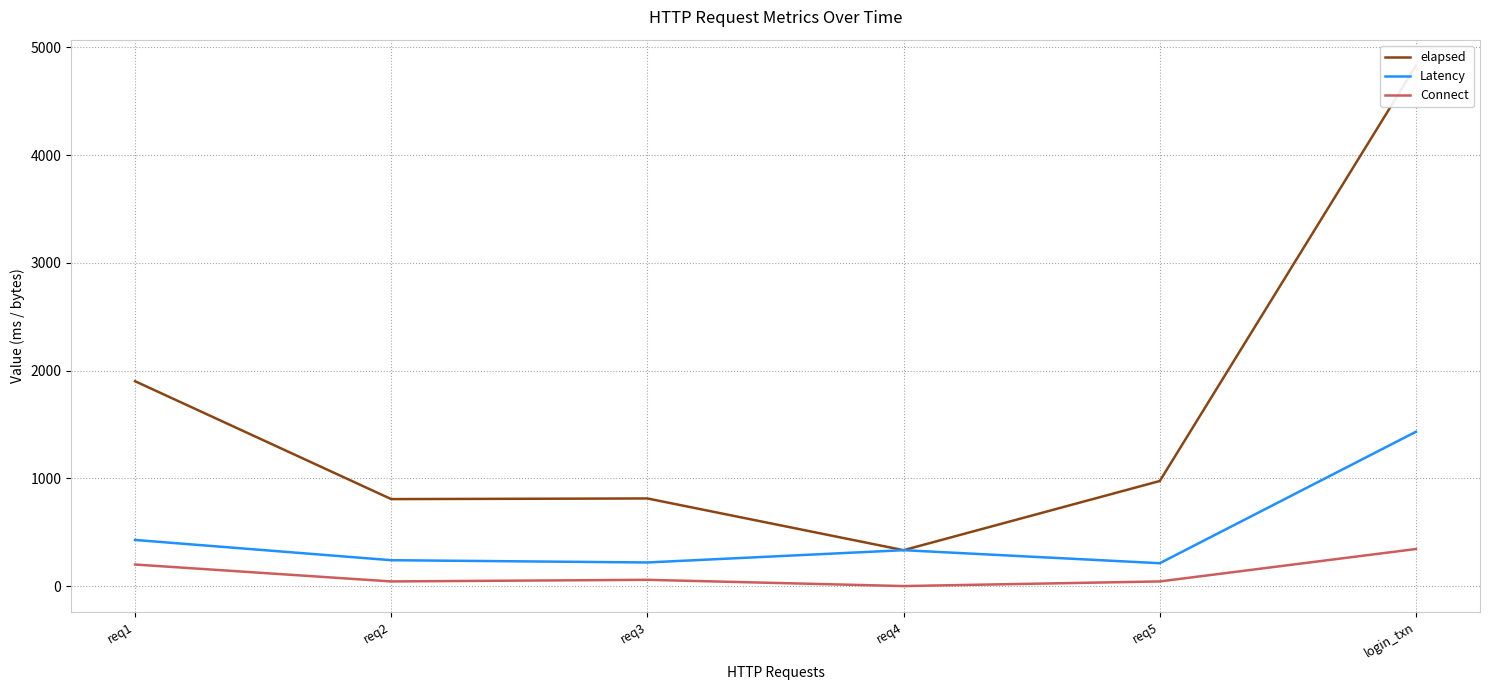

What is the label of the 5th point from the right?

req2